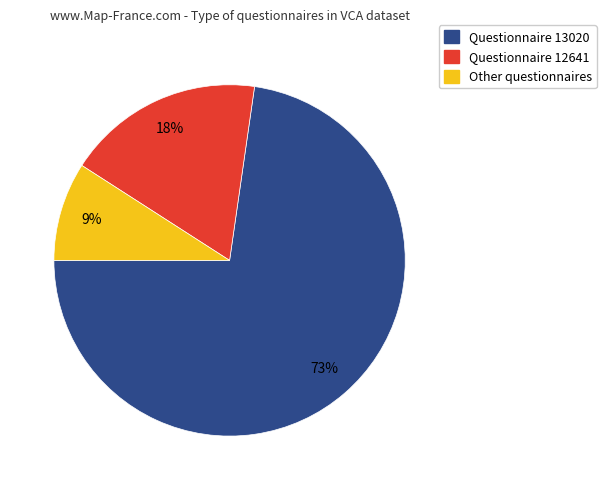

The Other questionnaires slice represents 9% of the pie. True or false?

True